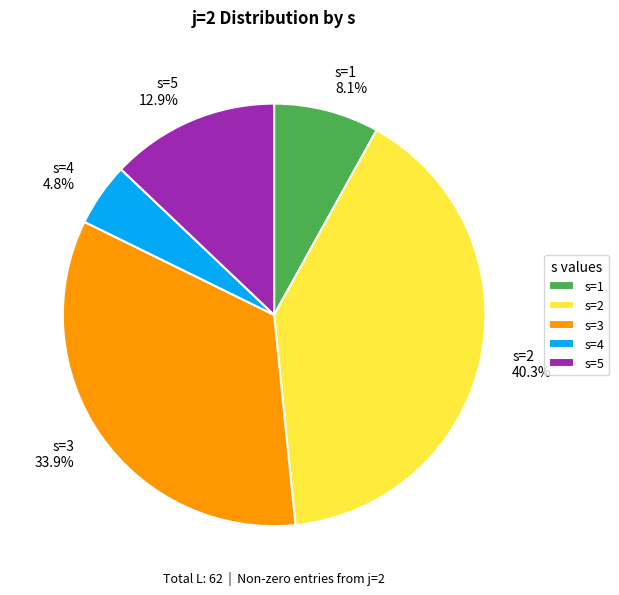

Which has a higher value, s=5 or s=4?

s=5